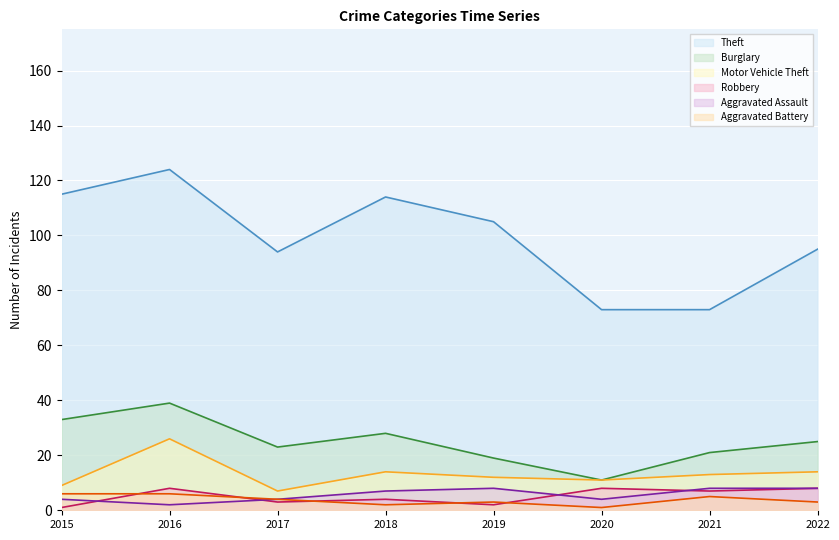

What is the difference between the maximum and second lowest values in the Burglary series?

20